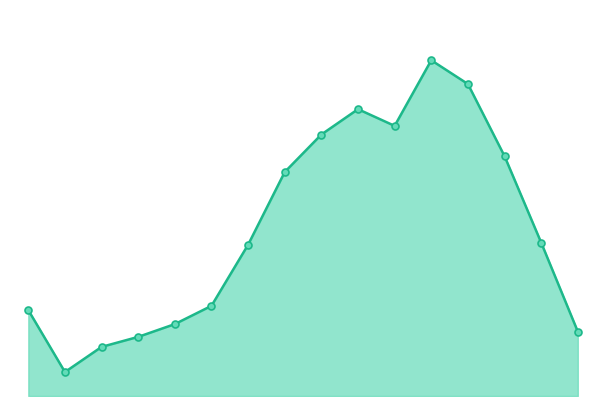

Reading left to right, transcribe all the data shown in this chart.

437	122	250	301	366	459	770	1140	1331	1460	1375	1709	1588	1221	781	328